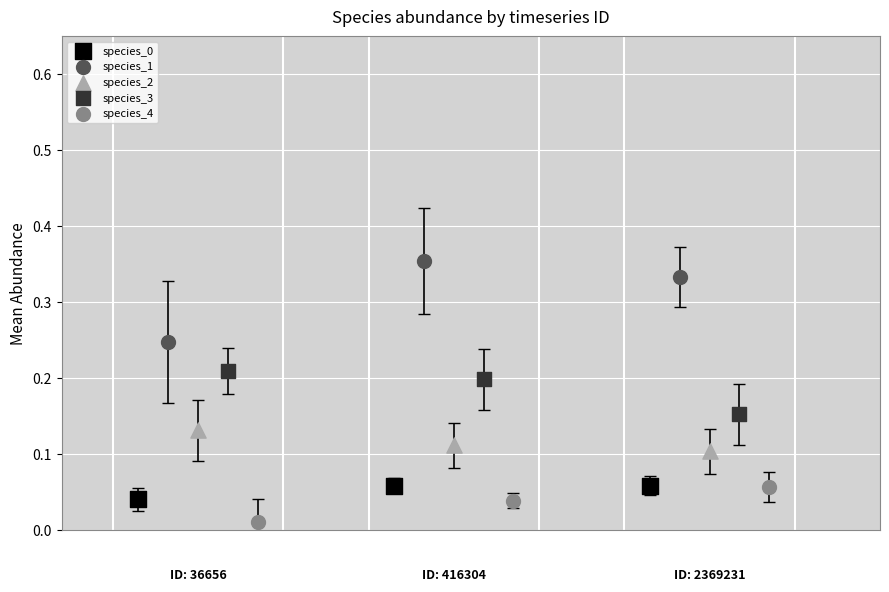

Which series reaches the minimum Y coordinate?

species_4